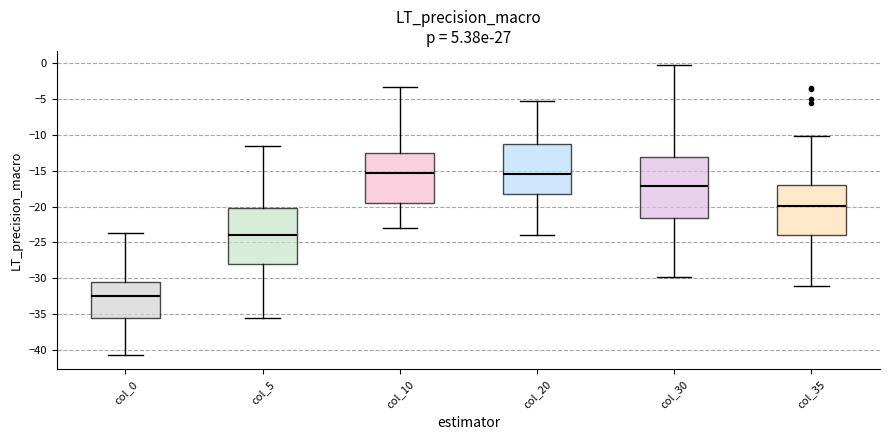

Where does the median line of the box for col_35 sit on the y-axis? The values are not printed on the chart, so give them approximately, as read against the axis.

-20.0